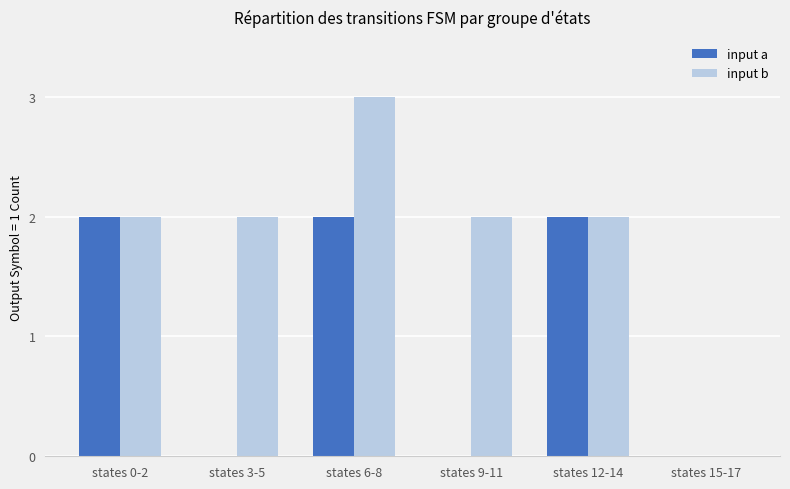

Between states 0-2 and states 9-11, which series saw the biggest shift?

input a